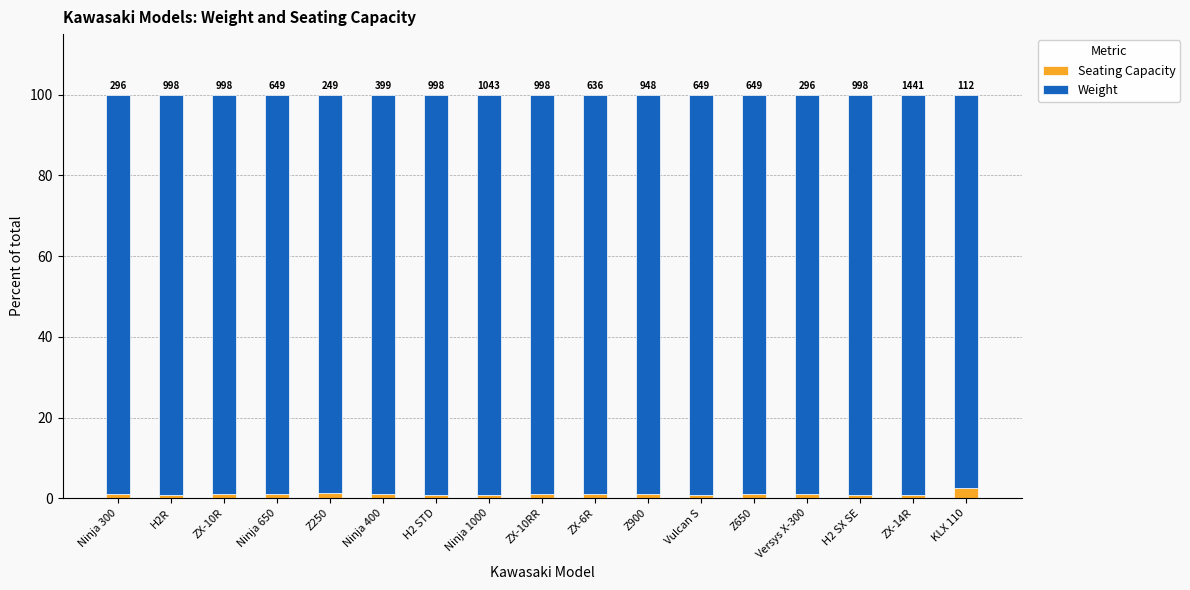

How many bars are there in total?

17